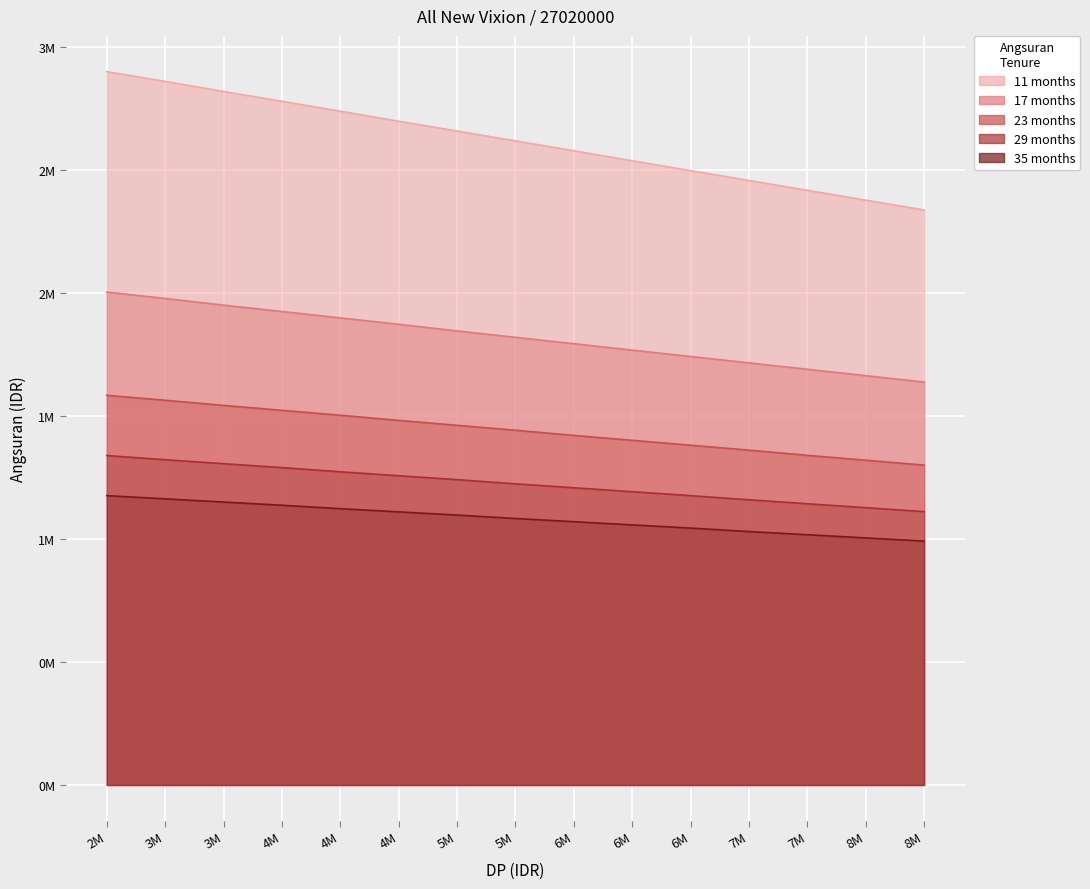

What is the spread (max minus min) of values at 6M?

1509000